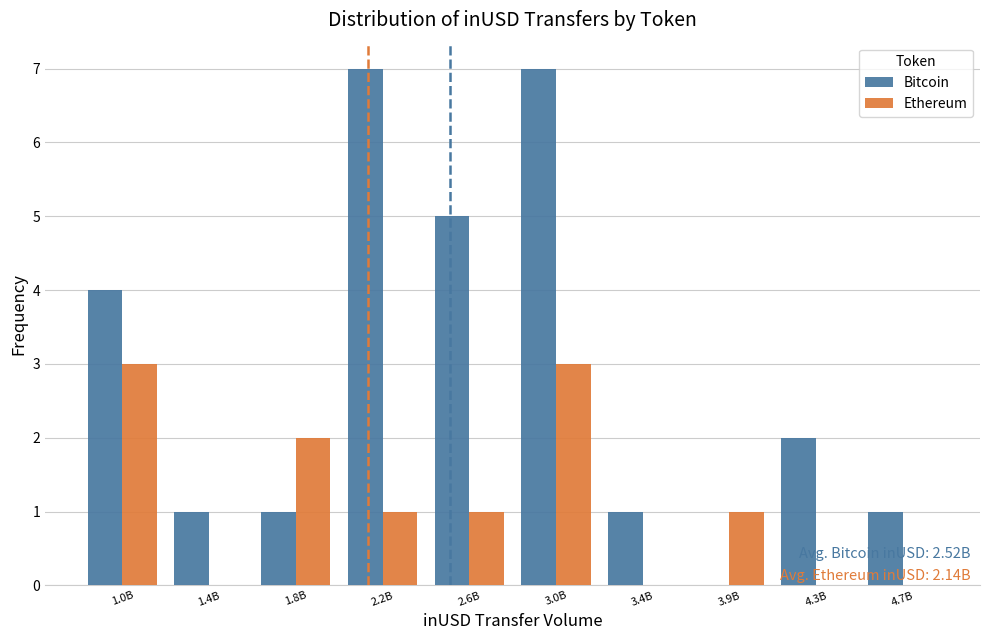

Reading left to right, what are all the values shown in this chart?

Bitcoin: 1.0B=4	1.4B=1	1.8B=1	2.2B=7	2.6B=5	3.0B=7	3.4B=1	3.9B=0	4.3B=2	4.7B=1
Ethereum: 1.0B=3	1.4B=0	1.8B=2	2.2B=1	2.6B=1	3.0B=3	3.4B=0	3.9B=1	4.3B=0	4.7B=0